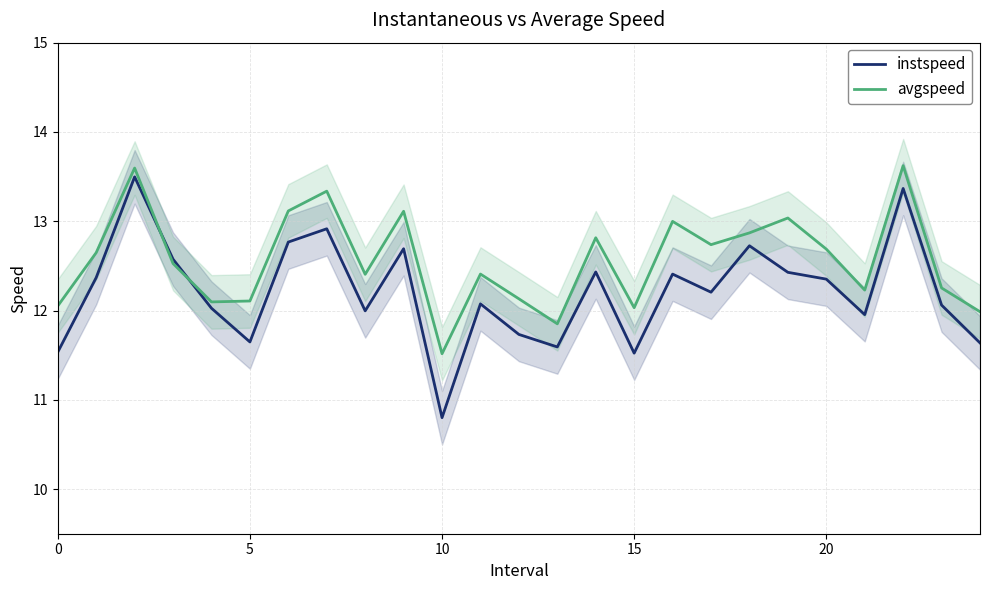

What is the lowest value of the instspeed series?

10.8